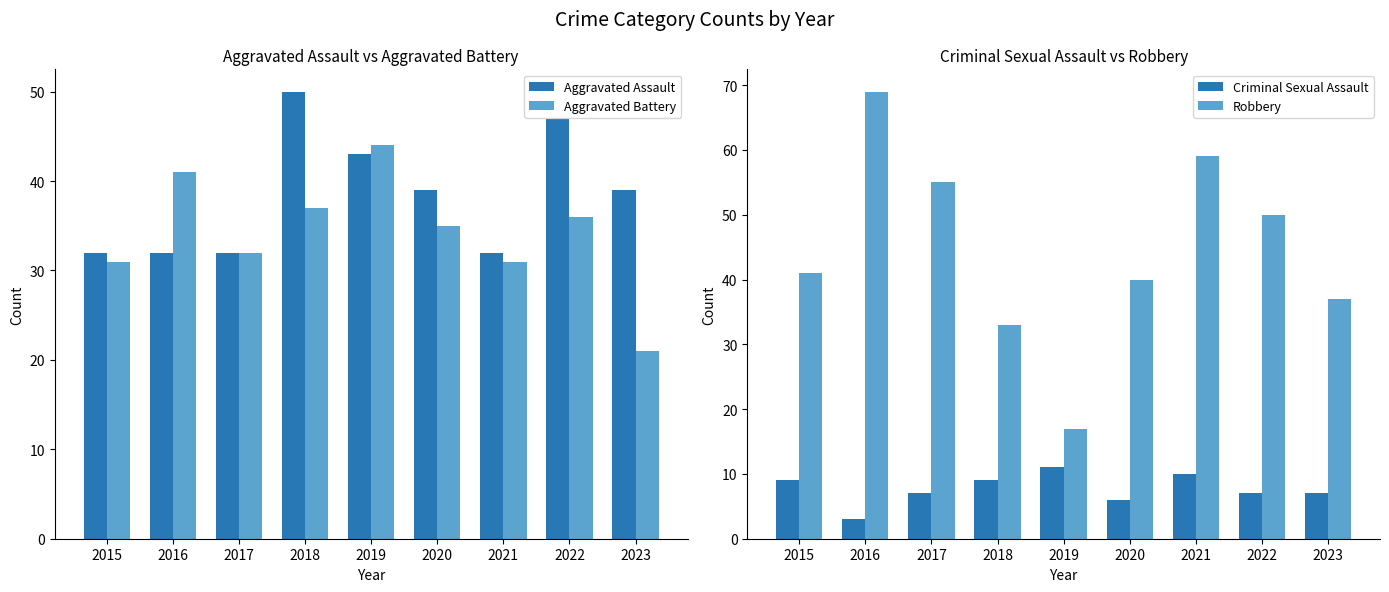

Reading left to right, transcribe all the data shown in this chart.

Aggravated Assault: 2015=32	2016=32	2017=32	2018=50	2019=43	2020=39	2021=32	2022=47	2023=39
Aggravated Battery: 2015=31	2016=41	2017=32	2018=37	2019=44	2020=35	2021=31	2022=36	2023=21
Criminal Sexual Assault: 2015=9	2016=3	2017=7	2018=9	2019=11	2020=6	2021=10	2022=7	2023=7
Robbery: 2015=41	2016=69	2017=55	2018=33	2019=17	2020=40	2021=59	2022=50	2023=37